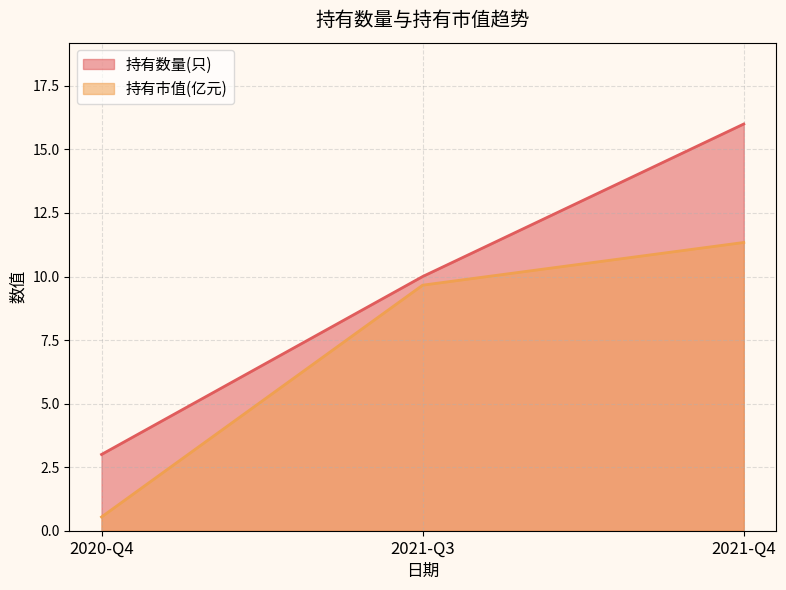

Reading left to right, transcribe all the data shown in this chart.

持有数量(只): 3.0	10.0	16.0
持有市值(亿元): 0.5	9.7	11.3